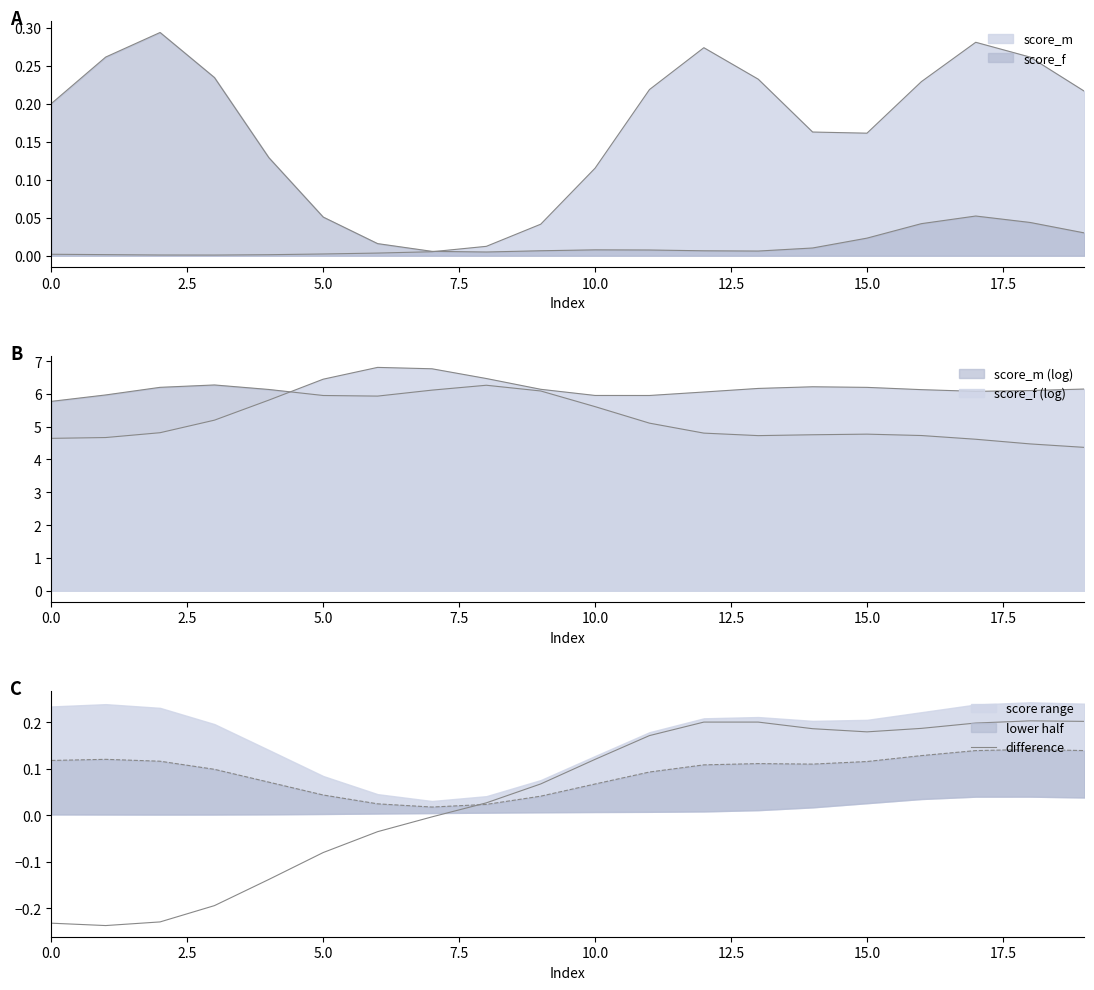

The value at 5.0 is -0.4. True or false?

False